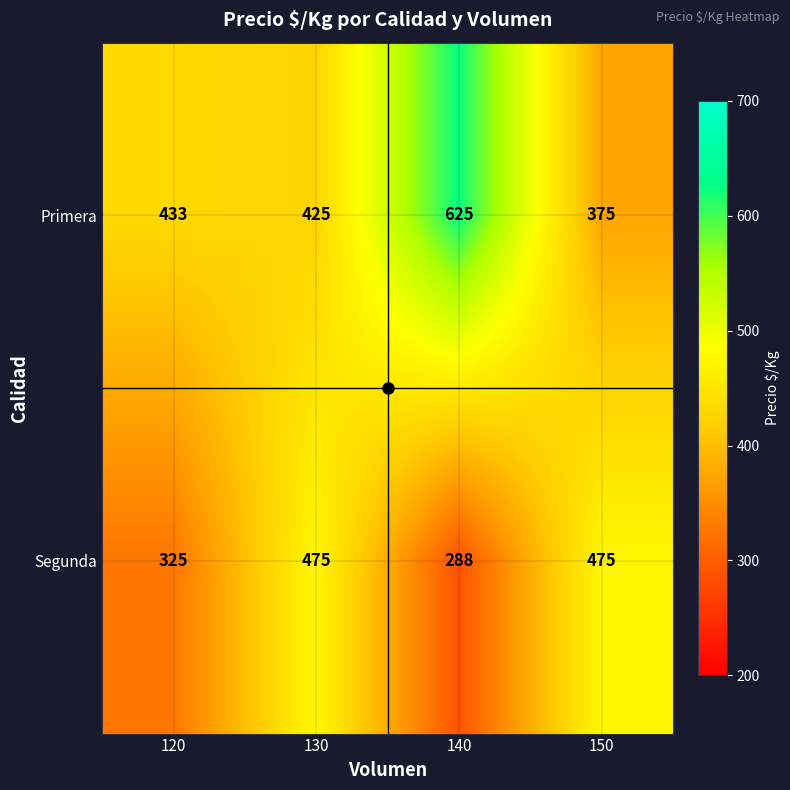

Rank the series by their maximum value, from highest to lowest.

Primera, Segunda